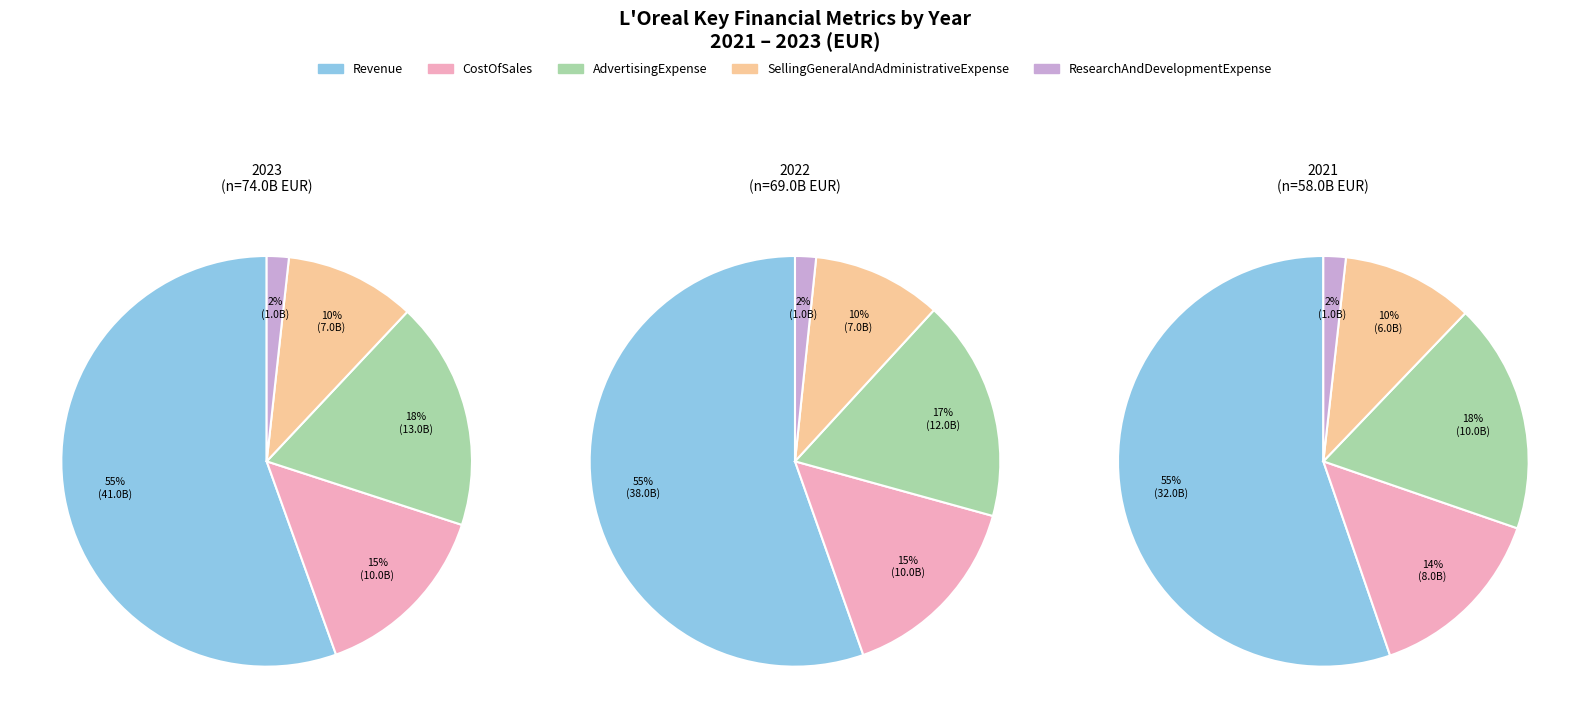

To the nearest percent, what portion does 2021 represent?

28%